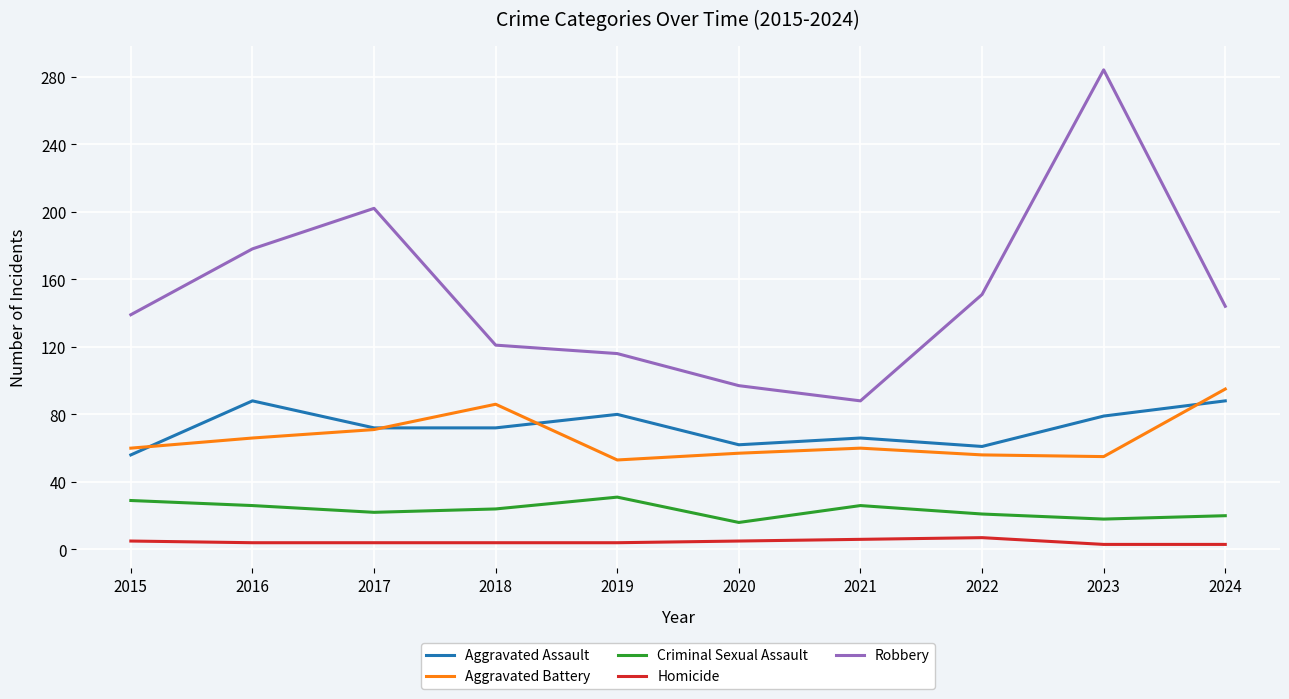

List the series in order of their peak value, lowest first.

Homicide, Criminal Sexual Assault, Aggravated Assault, Aggravated Battery, Robbery